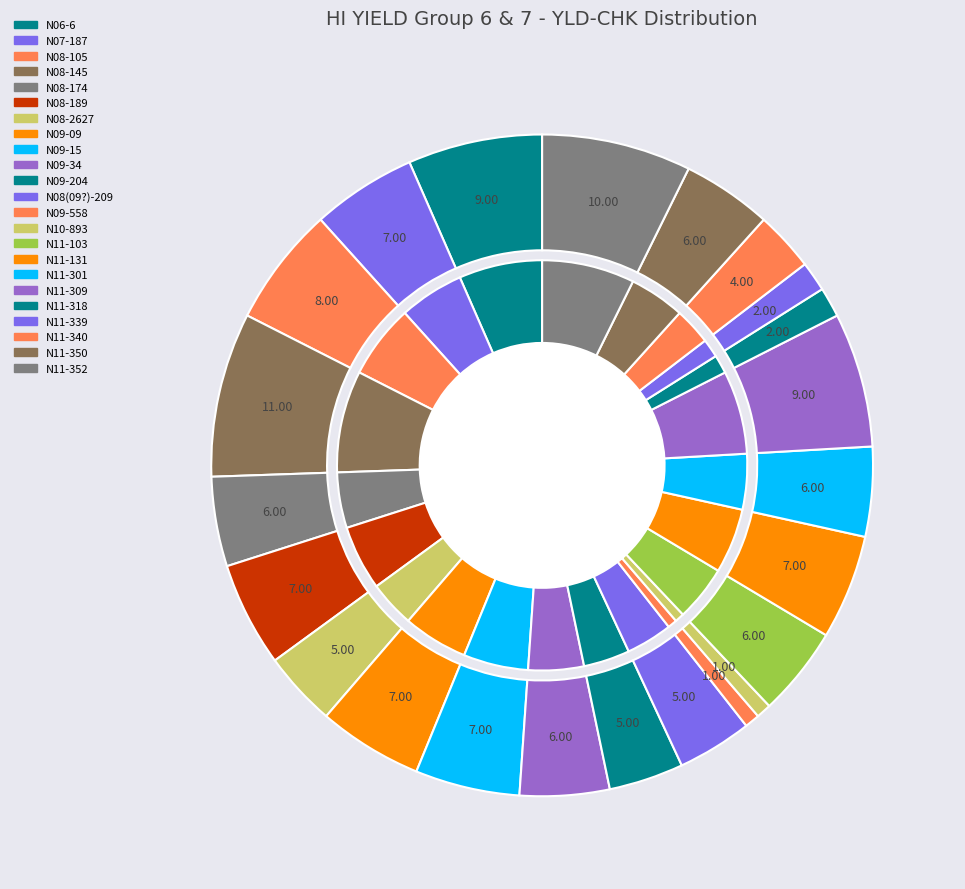

Is it true that N11-339 is 1% of the pie?

True